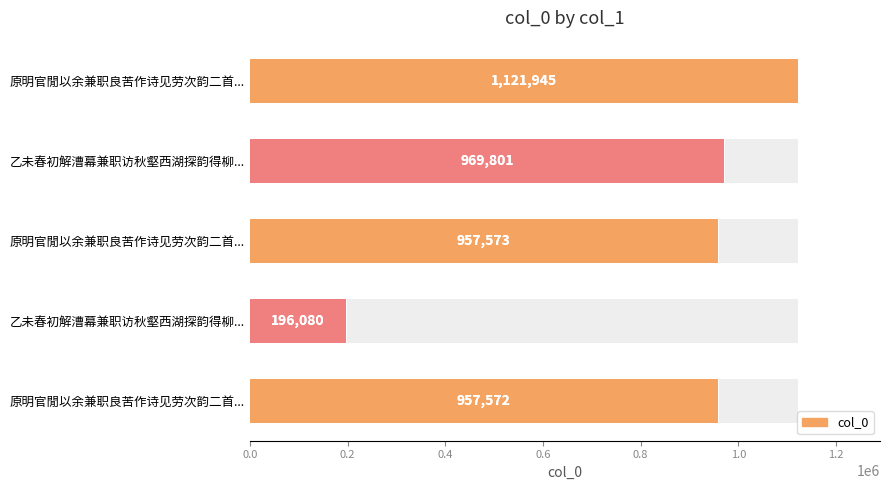

What is the value of the 5th bar from the left?

957572